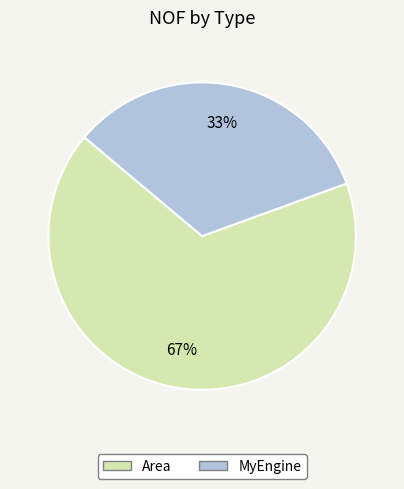

True or false: MyEngine accounts for 24% of the total.

False